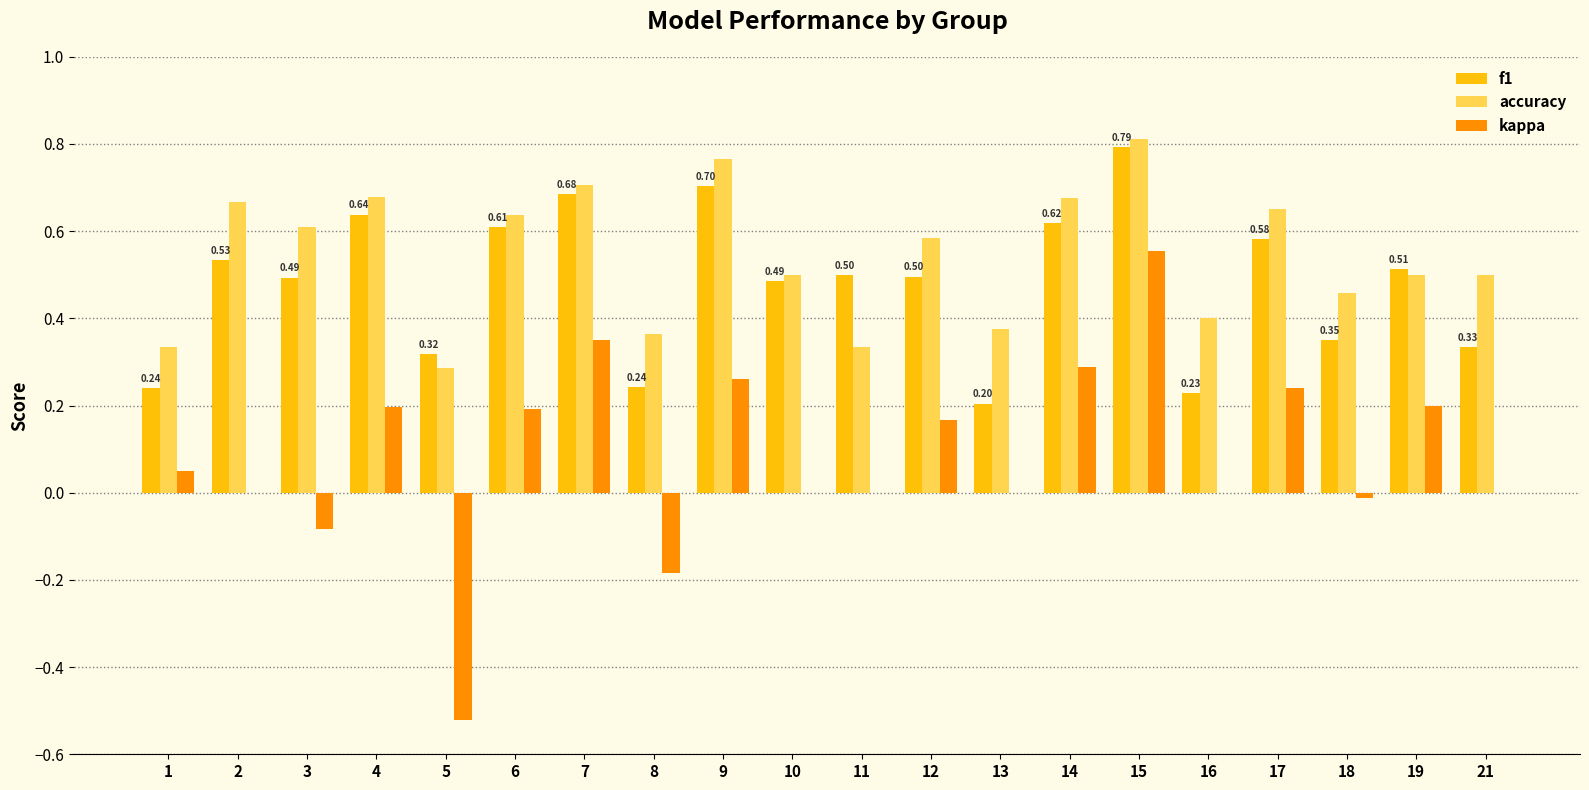

How many groups of bars are there?

20